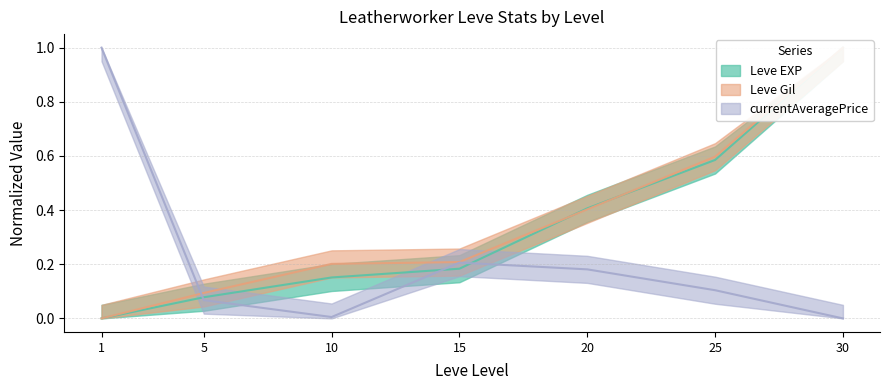

What is the difference between the highest and lowest values at 10?

0.2